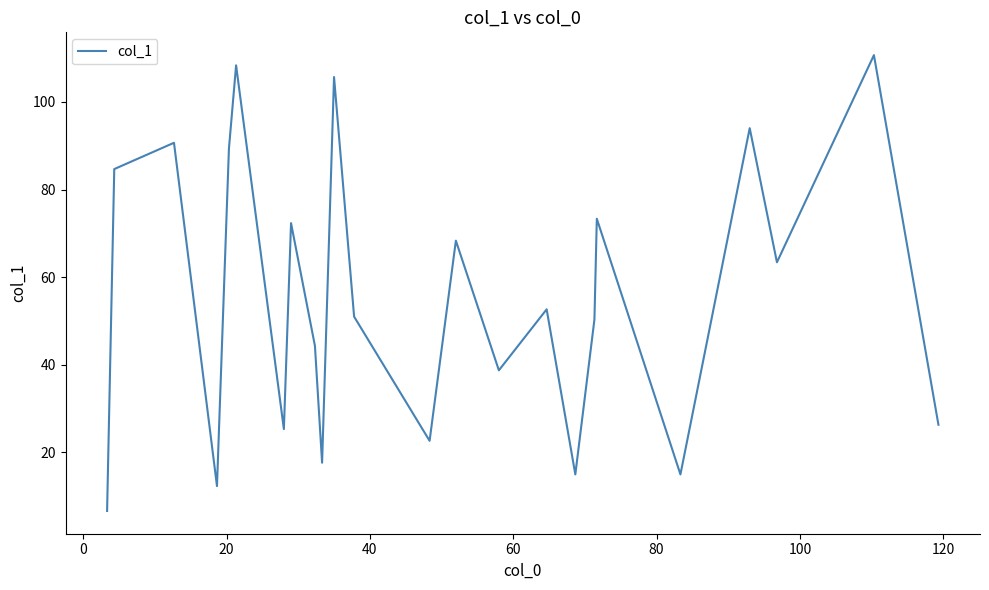

What is the minimum value shown in the chart?

6.7